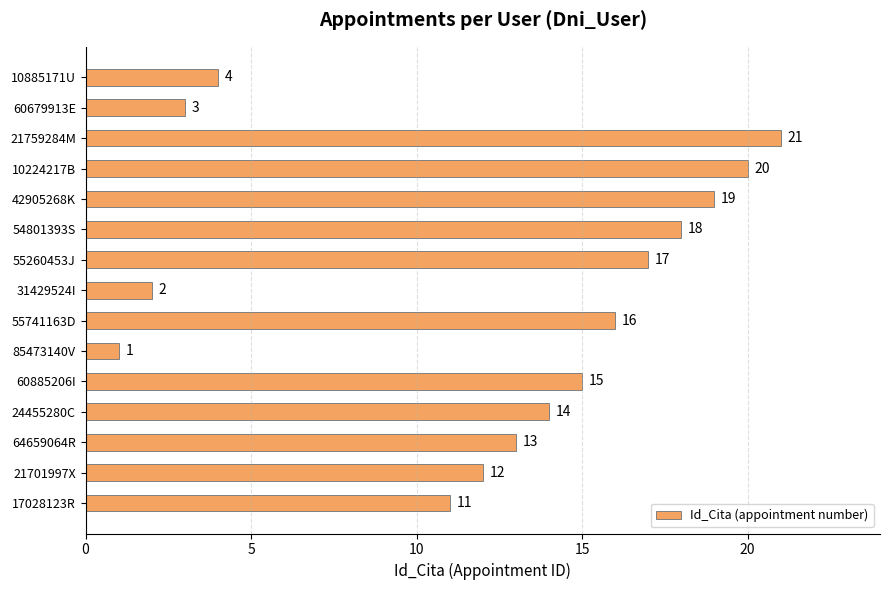

How many distinct data groups are displayed?

1